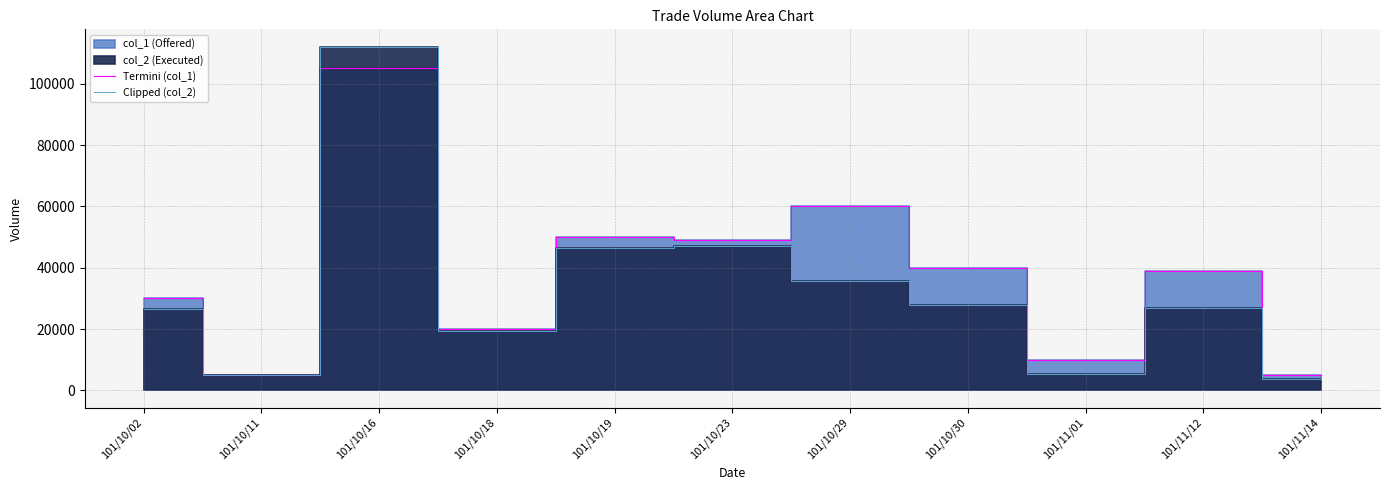

Reading right to left, extract all data points from this chart.

Termini (col_1): 5000	39000	10000	40000	60000	49000	50000	20000	105000	5000	30000
Clipped (col_2): 3750	26910	5300	28000	35600	47040	46500	19500	112120	5000	26450